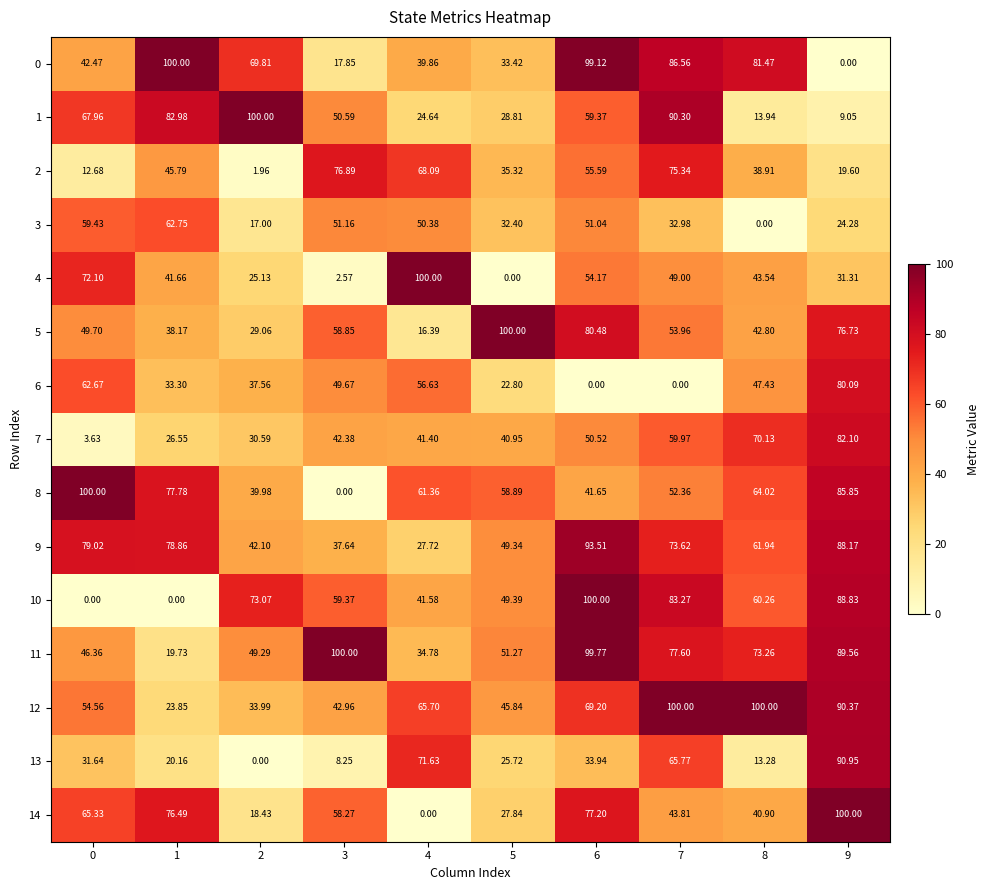

Is the value of 14 at 3 greater than the value of 3 at 0?

No